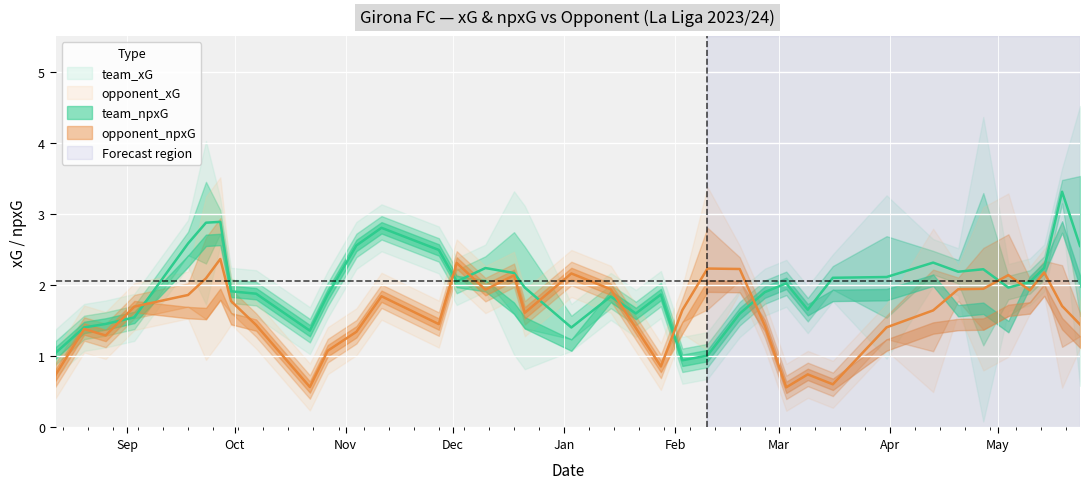

True or false: team_xG and team_npxG intersect in this chart.

False